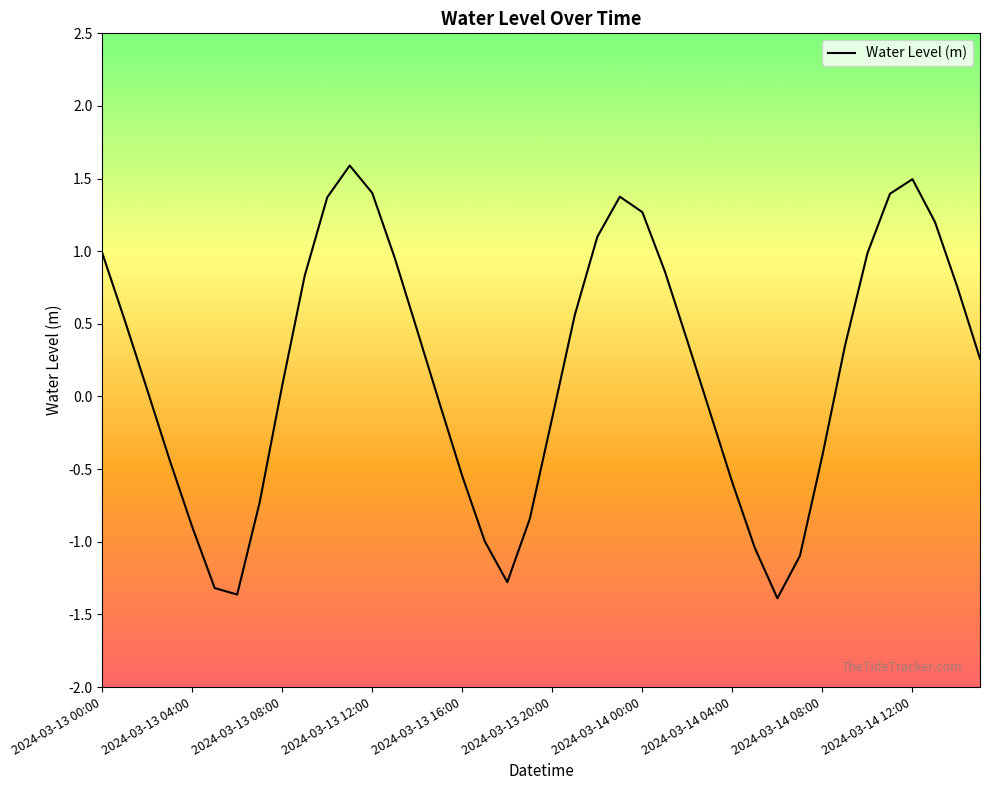

What is the maximum value shown in the chart?

1.6